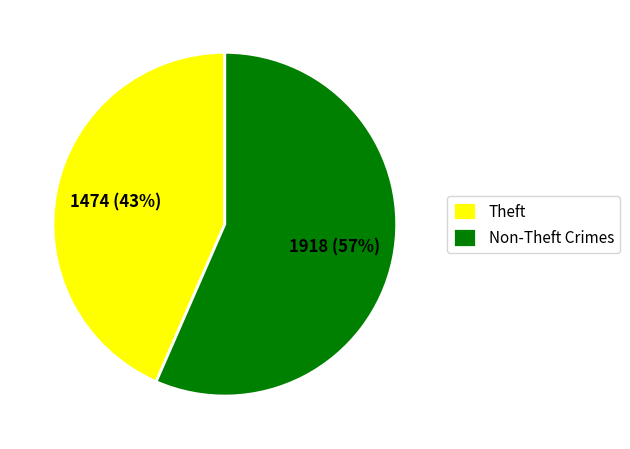

To the nearest percent, what is the average slice percentage?

50%